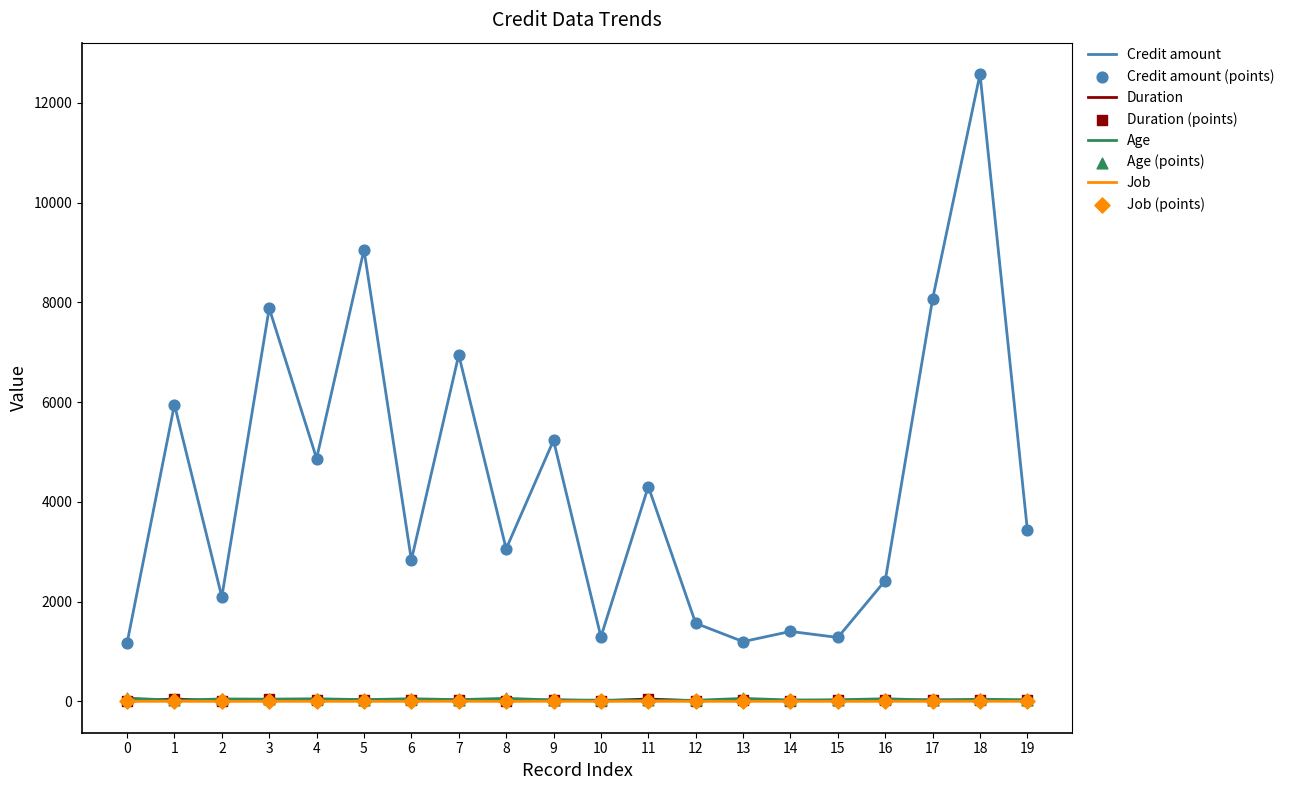

At which category is the sum across all series the highest?

18